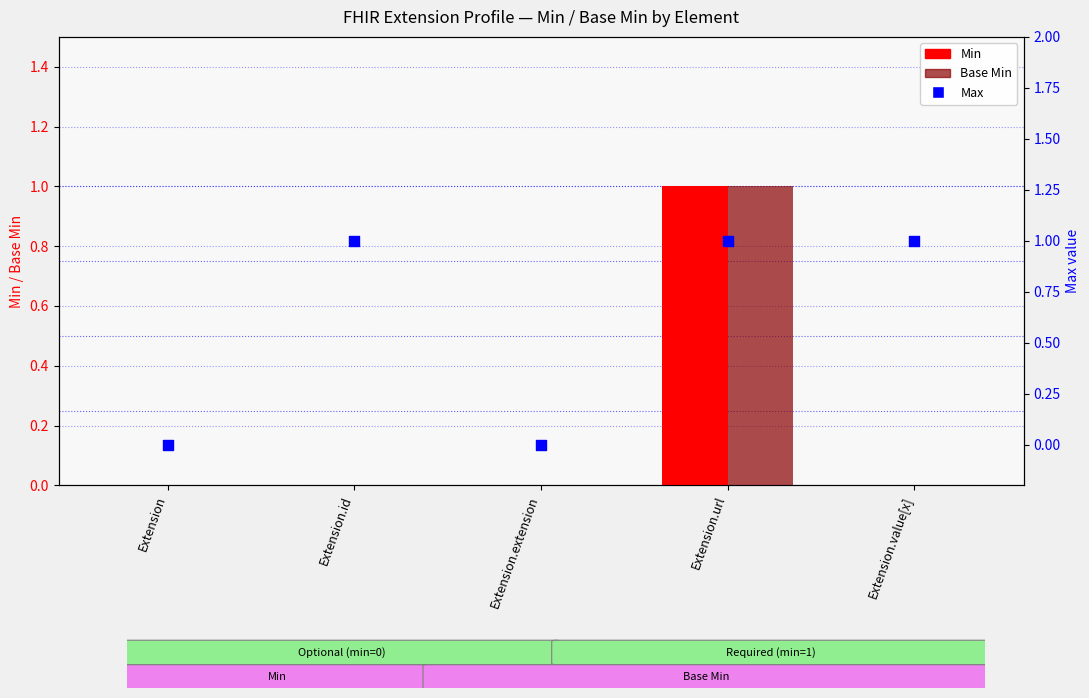

At how many categories does at least one series exceed 0?

3